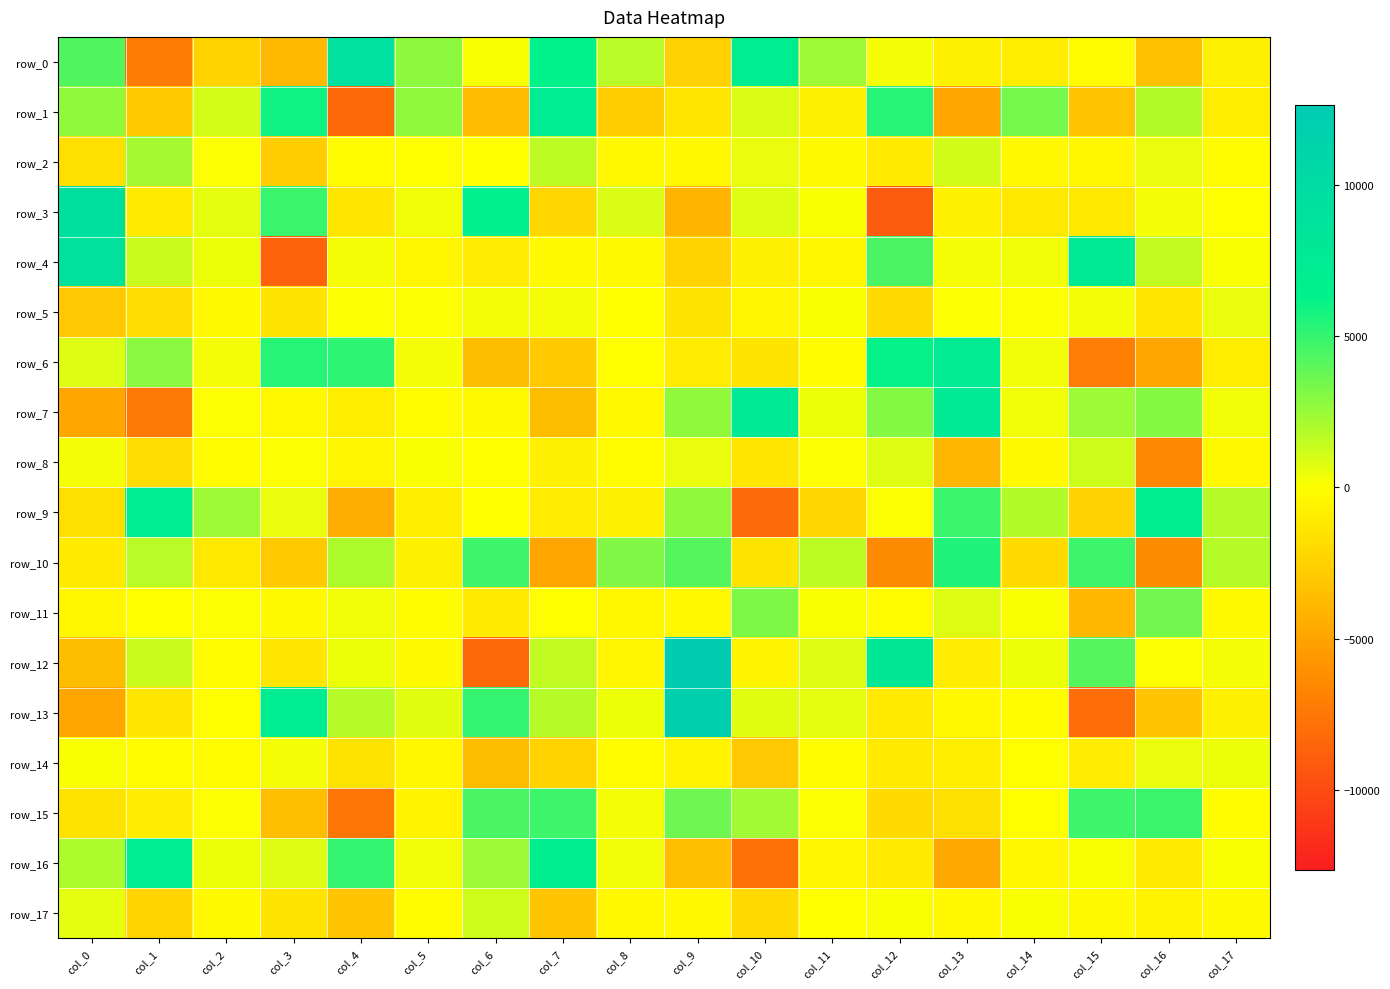

How many values in the row_4 series are below 216?

9